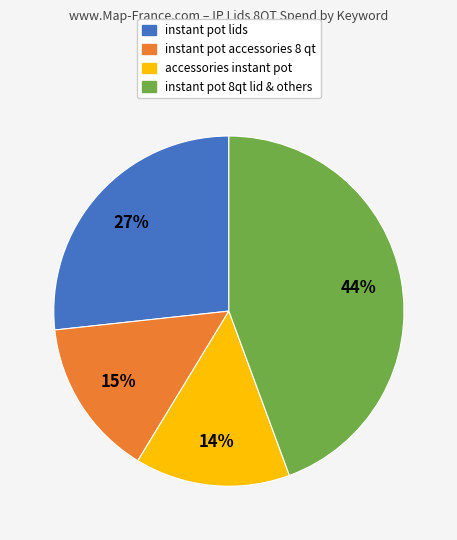

Is there a majority slice in this chart?

No